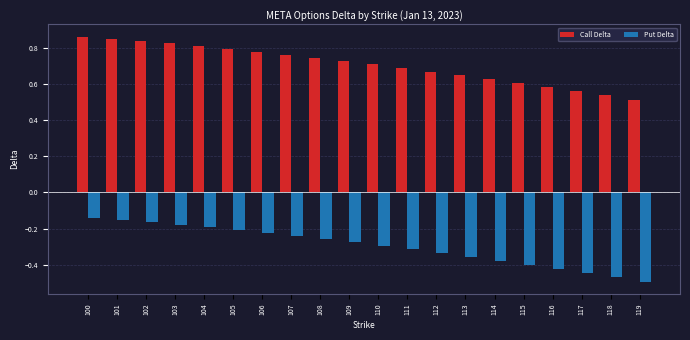

The value of Call Delta at 114 is 0.9. True or false?

False